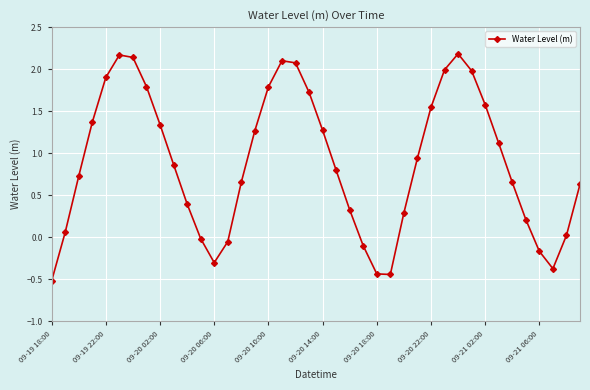

What is the minimum value shown in the chart?

-0.5